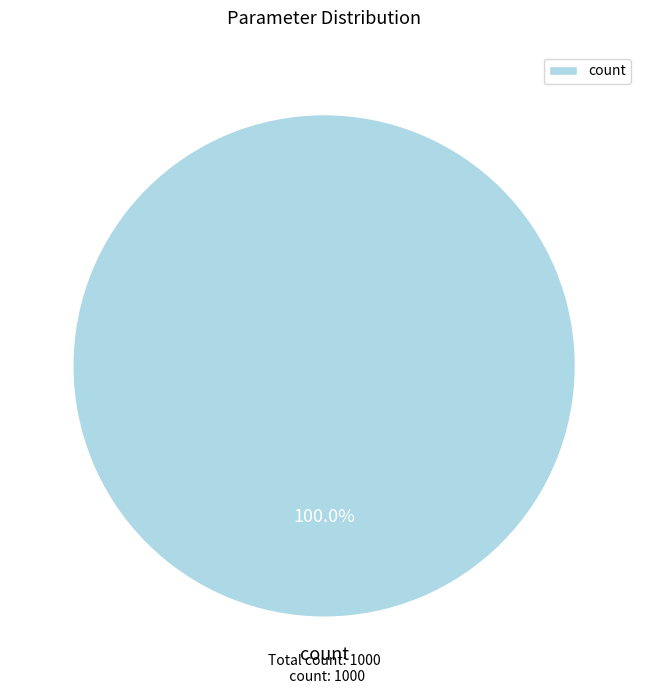

Rank the categories by value from lowest to highest.

count